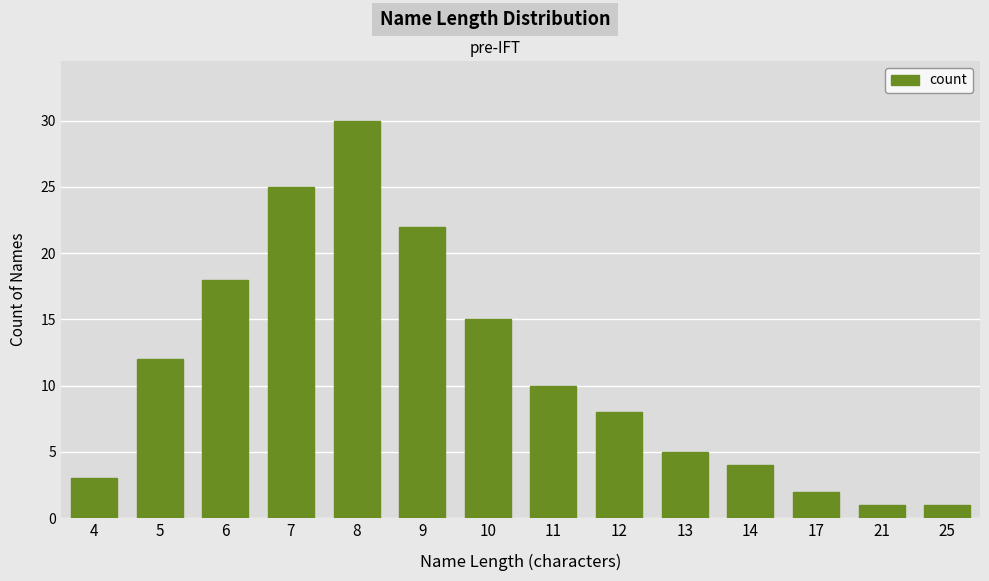

What is the ratio of the value at 25 to the value at 21?

1.0